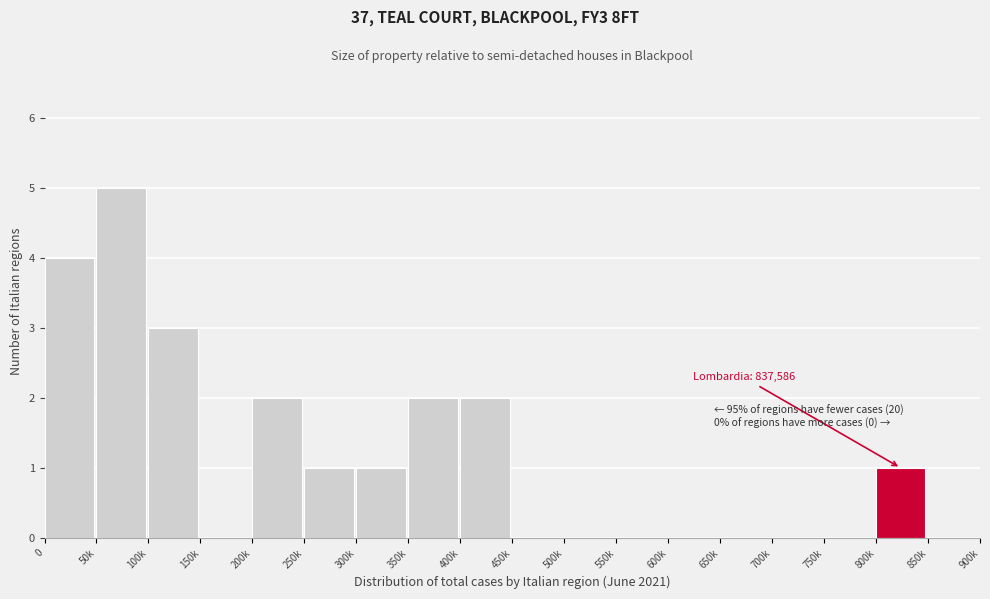

Reading left to right, list all the values displayed in this chart.

0=4	50k=5	100k=3	150k=0	200k=2	250k=1	300k=1	350k=2	400k=2	450k=0	500k=0	550k=0	600k=0	650k=0	700k=0	750k=0	800k=1	850k=0